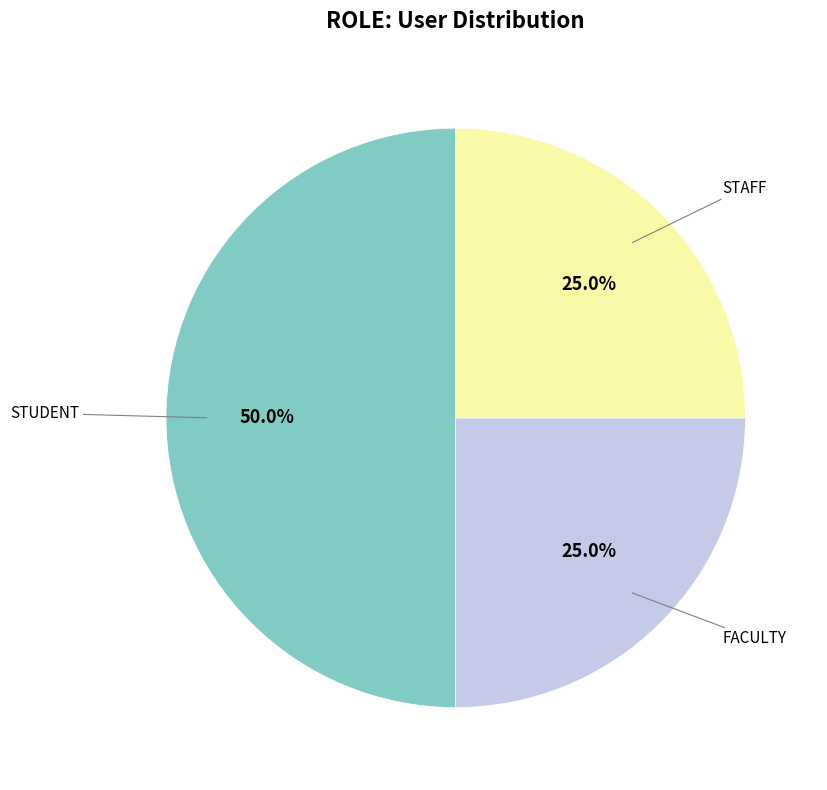

Which slice is the largest?

STUDENT